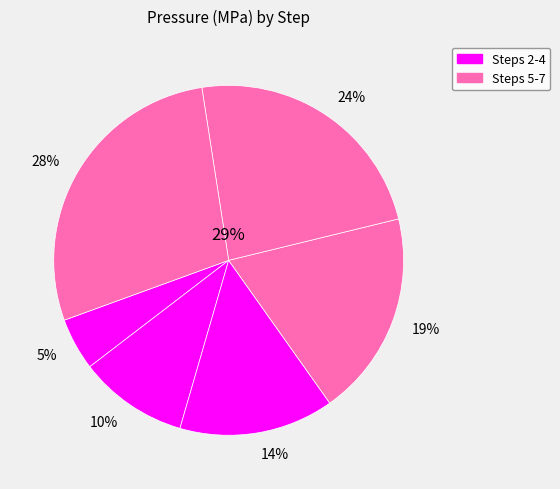

Is there any slice that represents more than half of the pie?

No